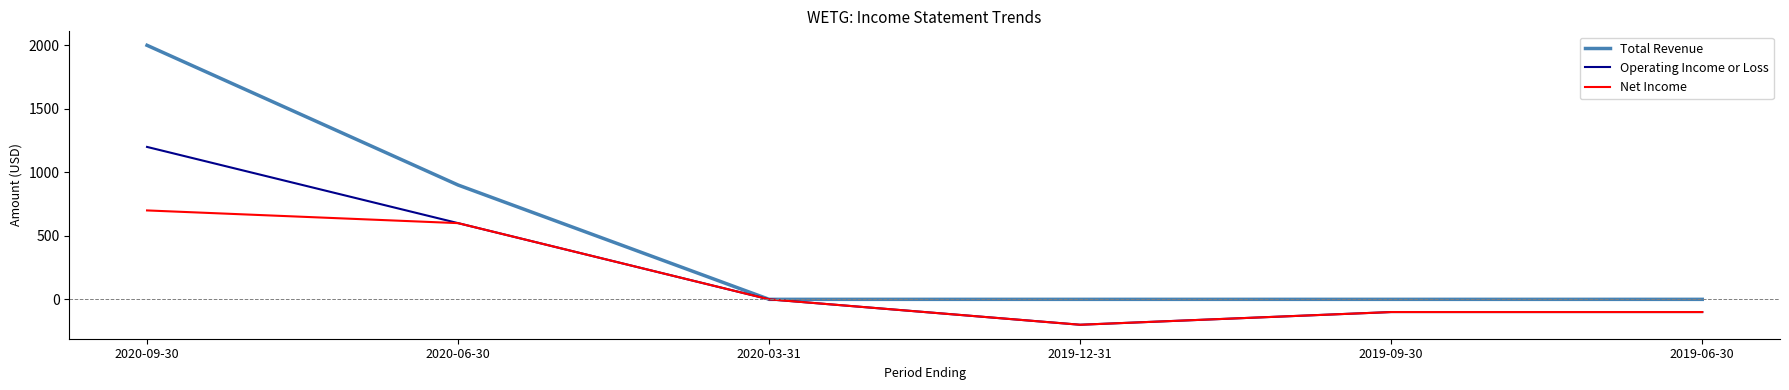

Which series has the largest total across all categories?

Total Revenue